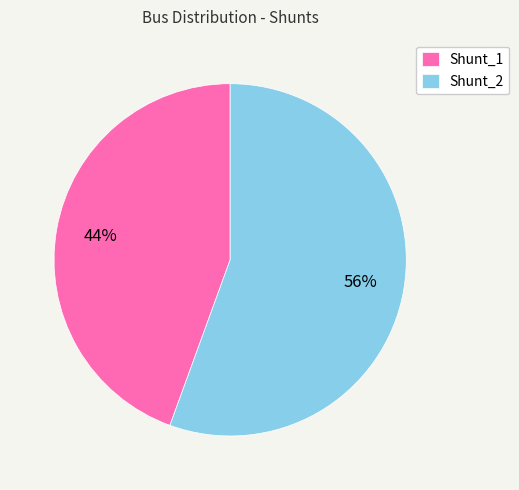

To the nearest percent, what portion does Shunt_1 represent?

44%